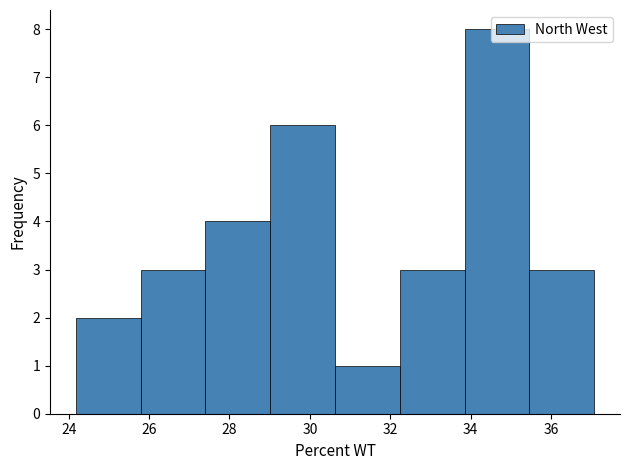

Reading left to right, list every bar in this chart as the range it spans on the x-axis followed by its height. Neither the bar edges nor the heights are printed on the chart, so give them approximately, as read against the axes.

24.2 to 25.8: 2
25.8 to 27.4: 3
27.4 to 29.0: 4
29.0 to 30.6: 6
30.6 to 32.2: 1
32.2 to 33.8: 3
33.8 to 35.4: 8
35.4 to 37.0: 3